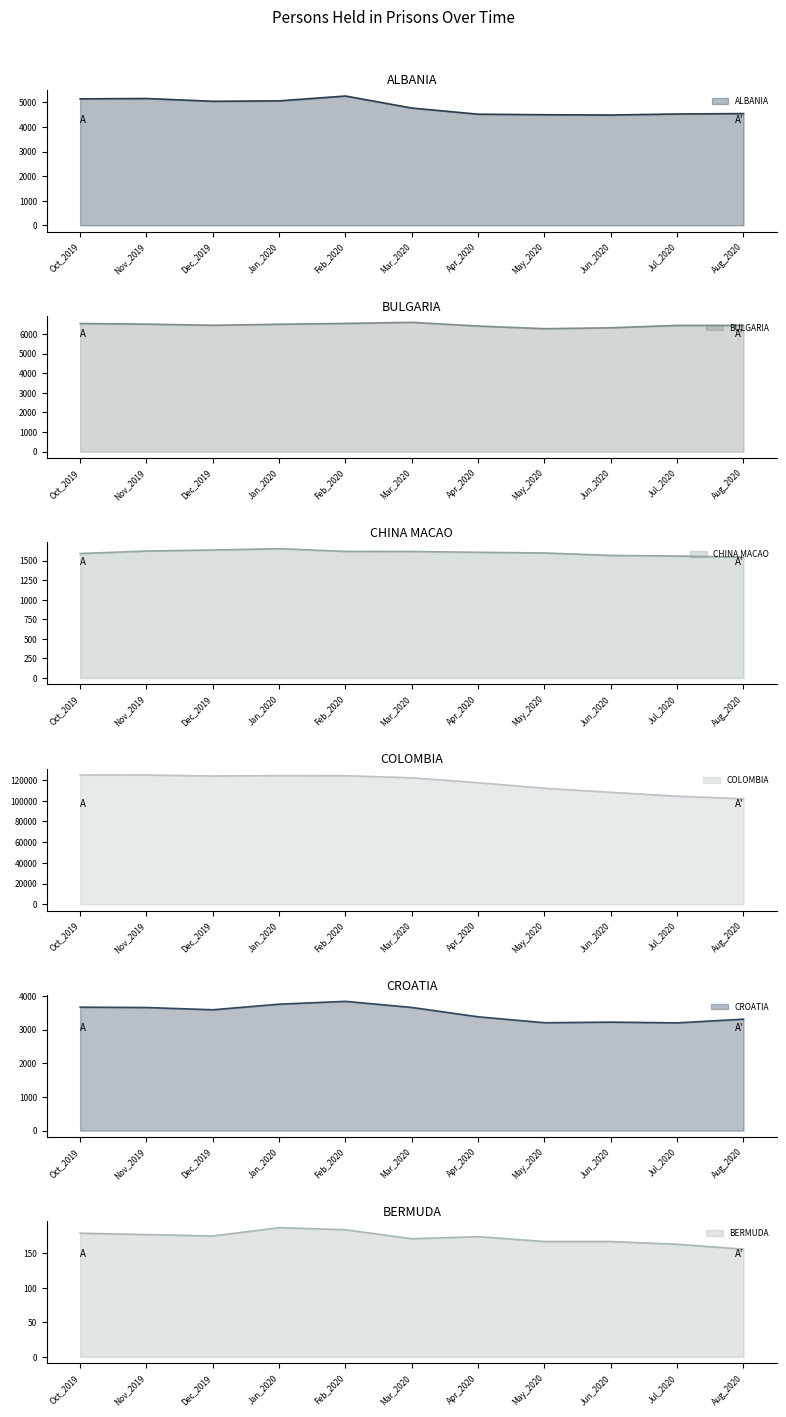

Which category has the lowest value across all series?

Aug_2020